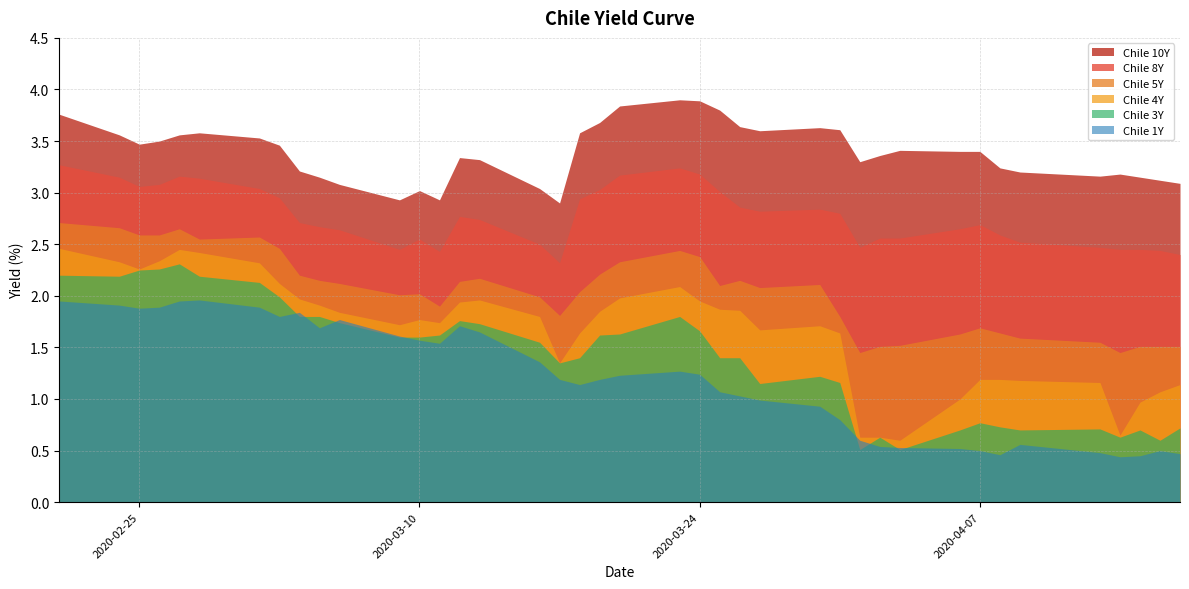

Is it true that Chile 8Y equals 2.0 at 2020-03-23?

False